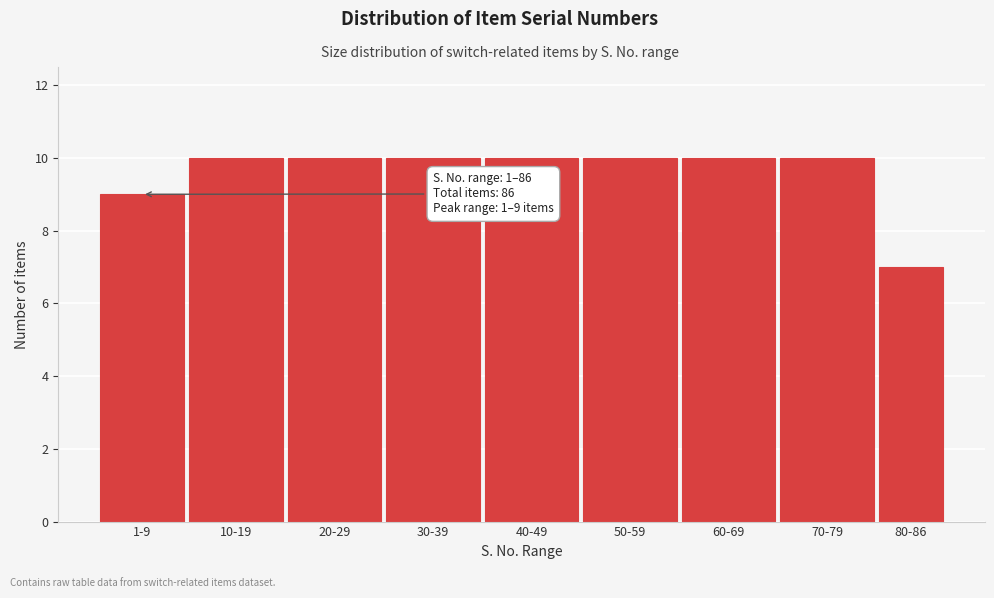

Reading left to right, what are all the values shown in this chart?

9	10	10	10	10	10	10	10	7